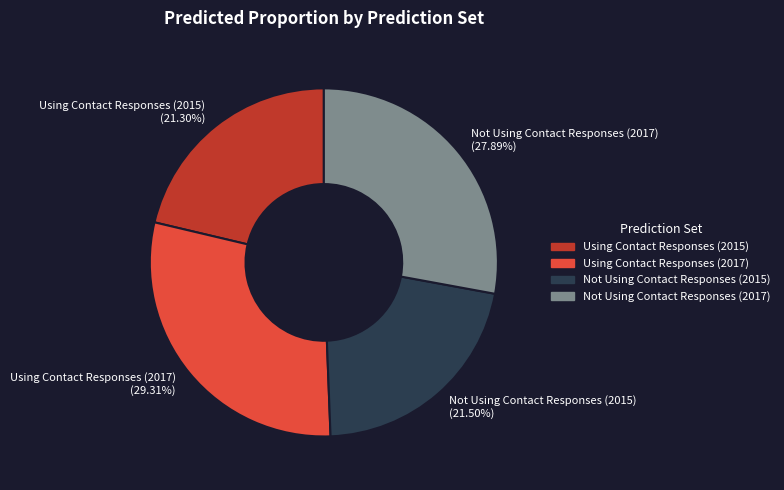

How many slices are in this pie chart?

4